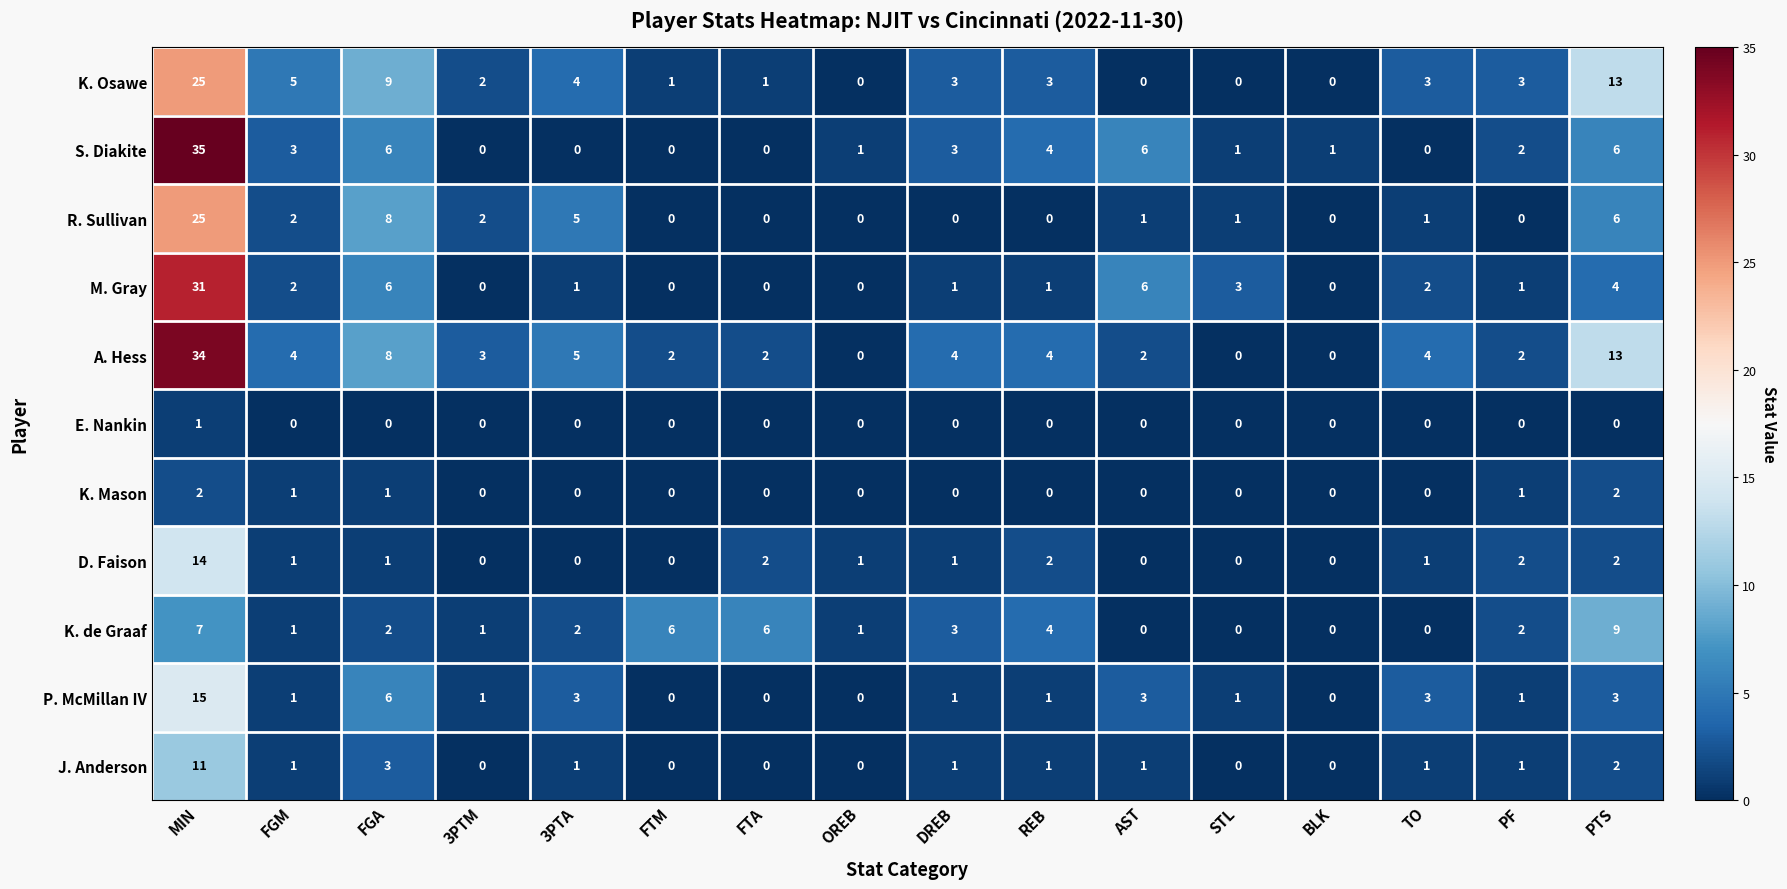

At which label does S. Diakite first exceed 2?

MIN